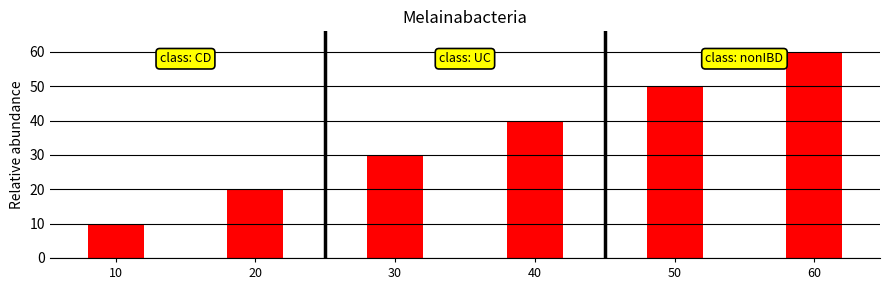

Is it true that the value at 40 is 13?

False